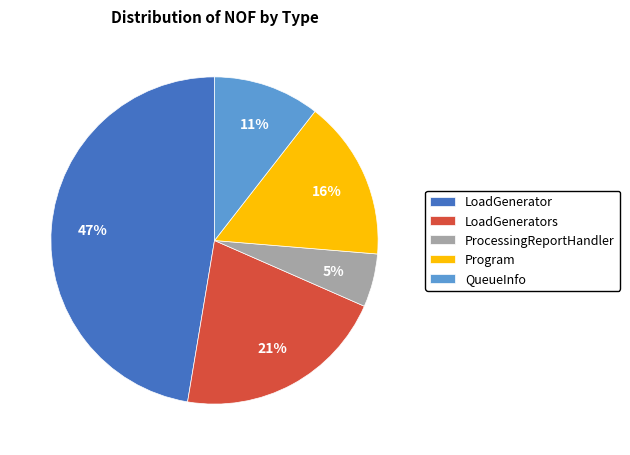

What is the smallest slice in the pie chart?

ProcessingReportHandler